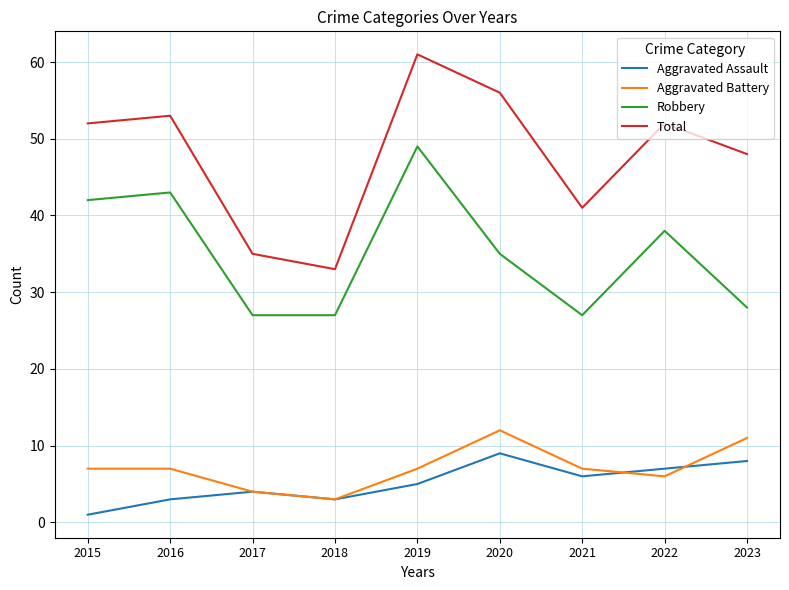

Which category has the lowest value across all series?

2015